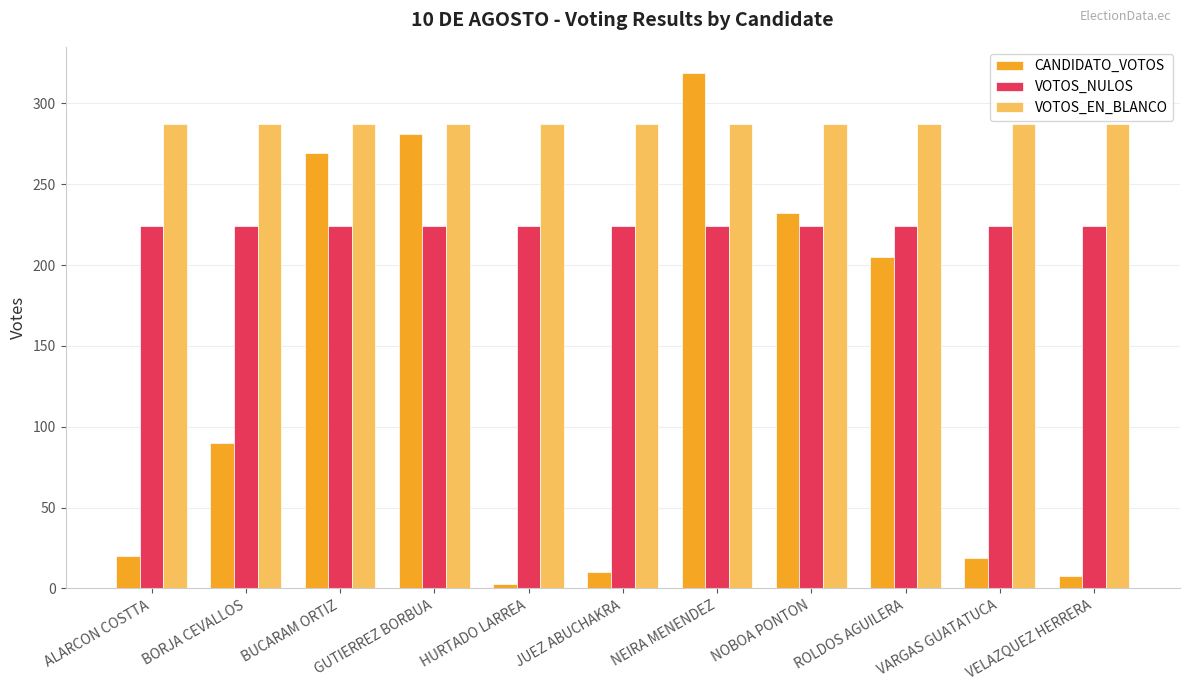

How many bars are there in each group?

3